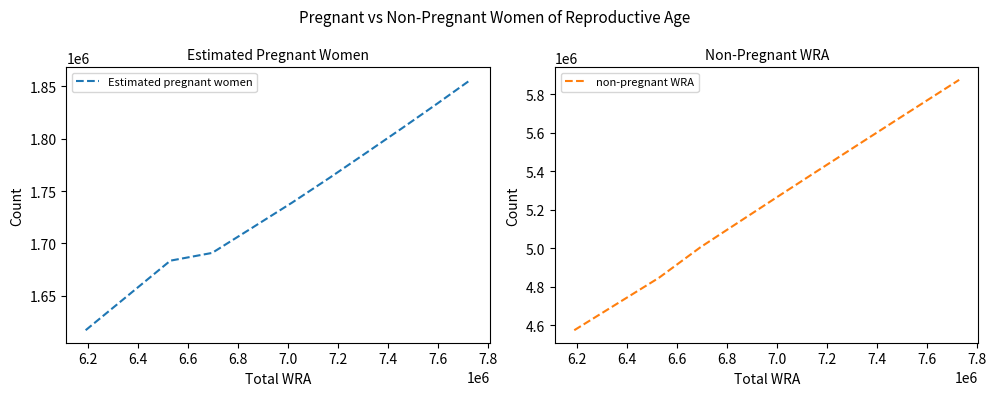

What is the lowest value of the non-pregnant WRA series?

4573047.5